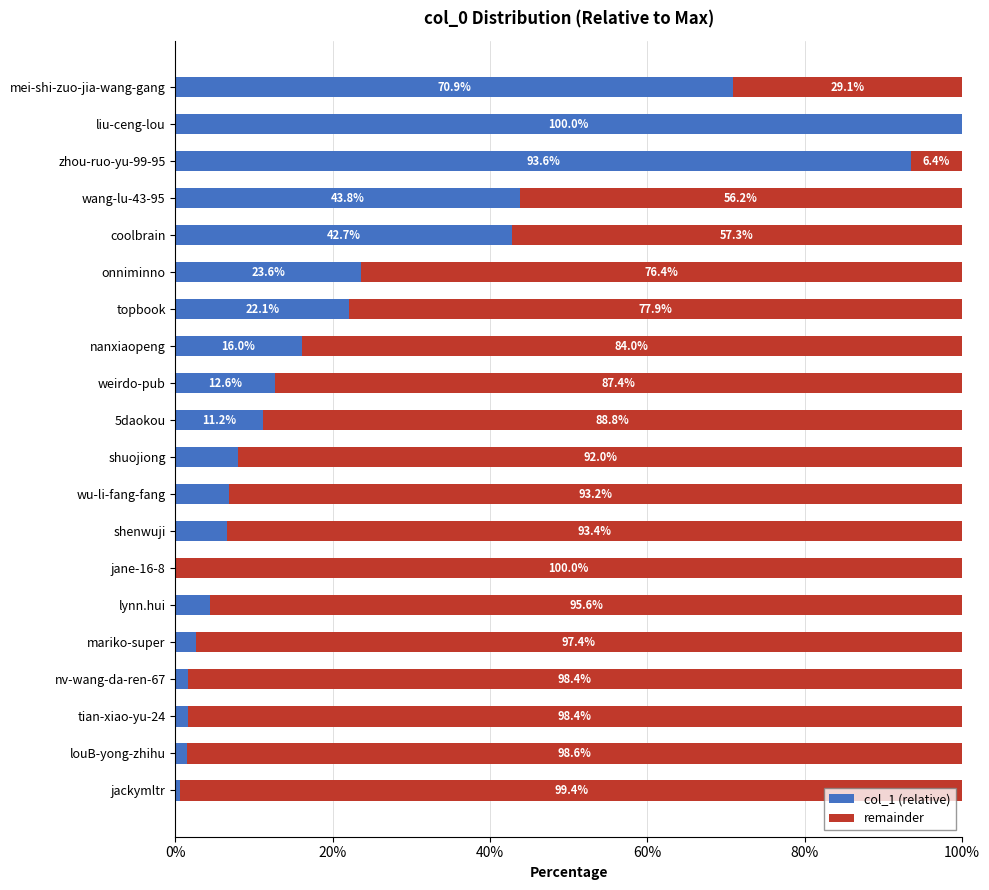

What is the total value across all series at jane-16-8?

100.0